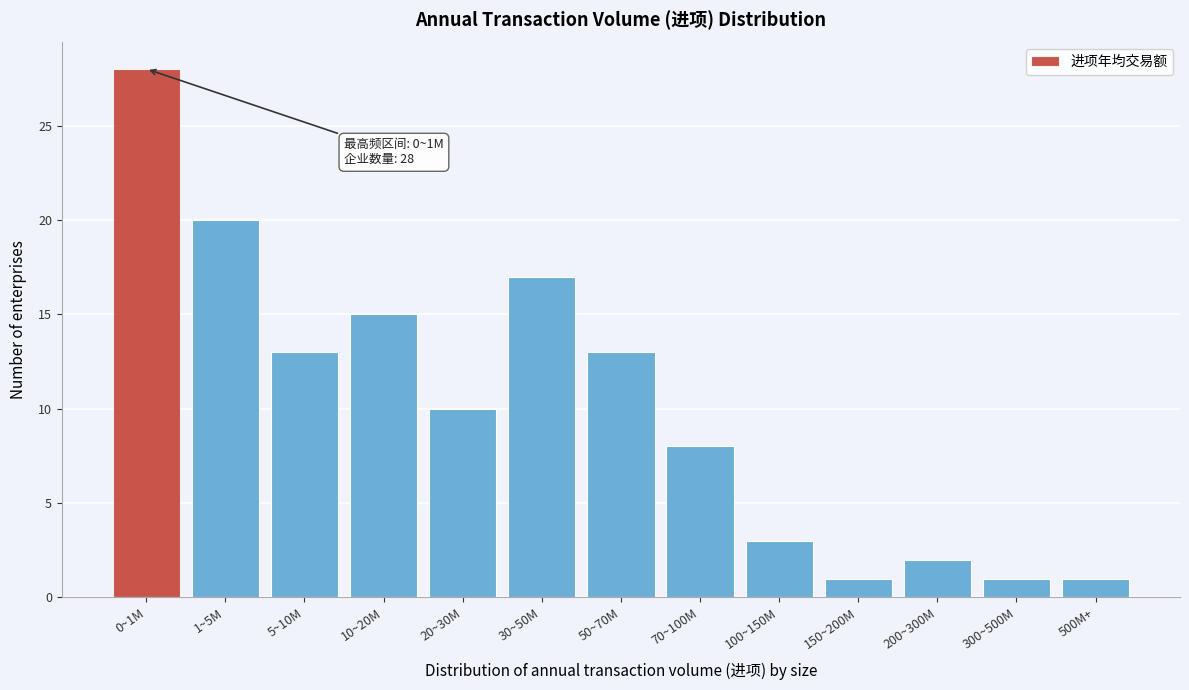

Reading left to right, transcribe all the data shown in this chart.

28	20	13	15	10	17	13	8	3	1	2	1	1